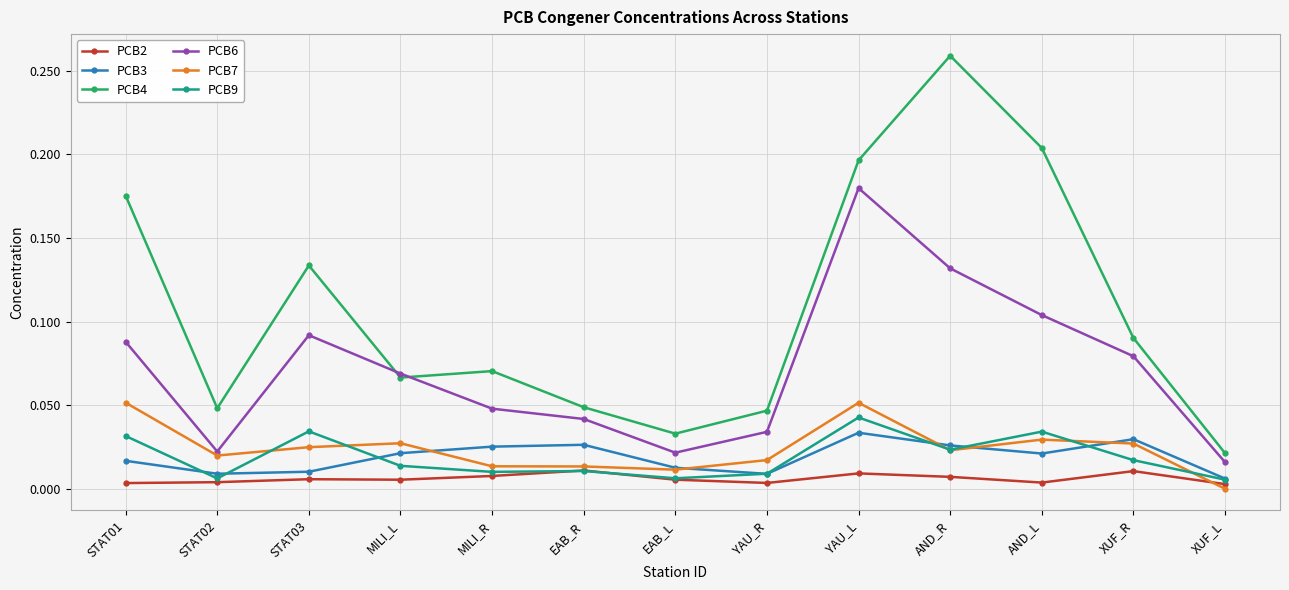

What position from the right is YAU_R?

6